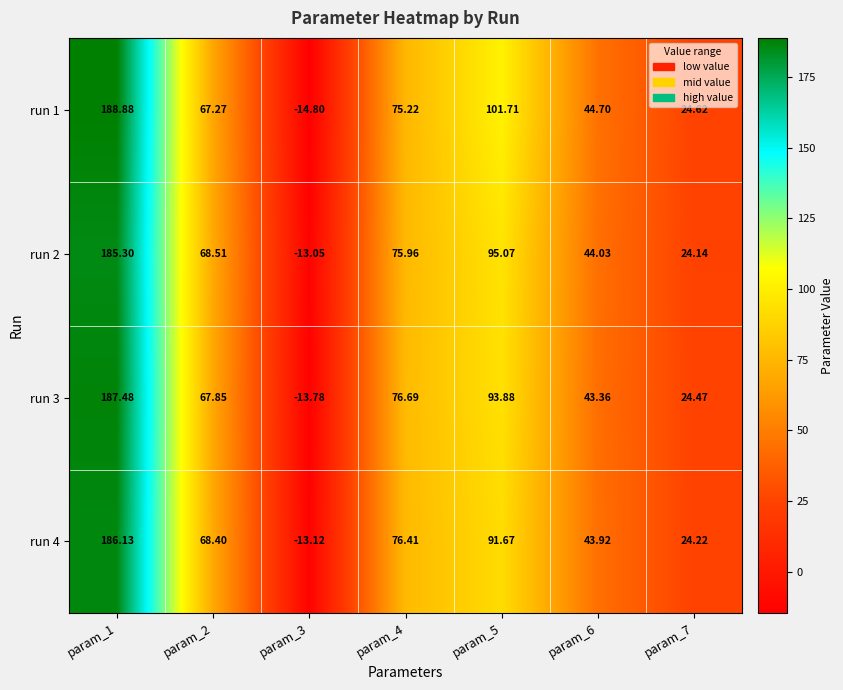

Is the value of run 4 at param_2 greater than the value of run 3 at param_6?

Yes